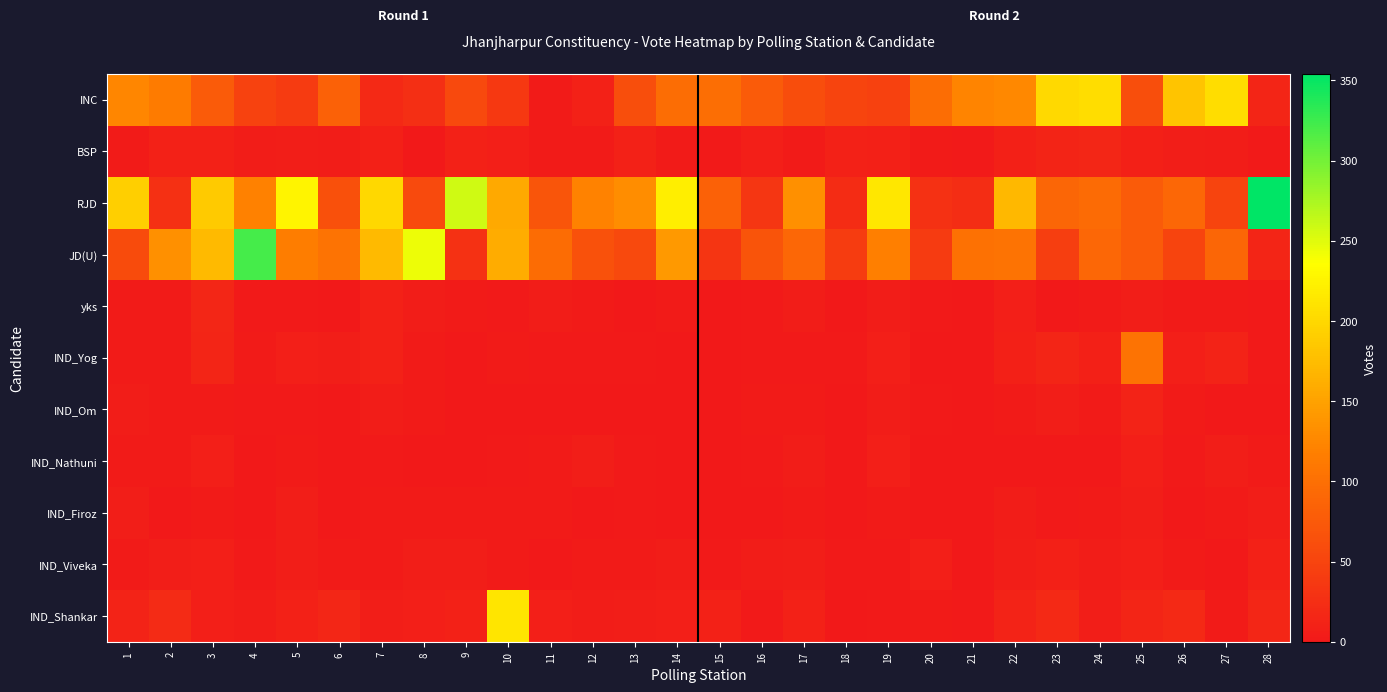

What is the maximum value shown in the chart?

354